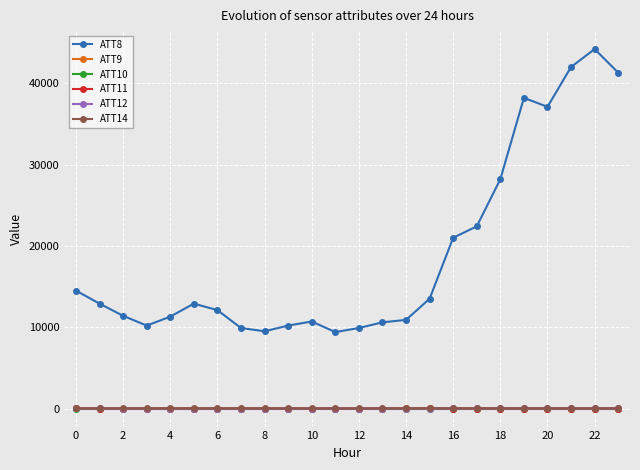

What is the difference between the maximum and minimum values in the ATT9 series?

15.3